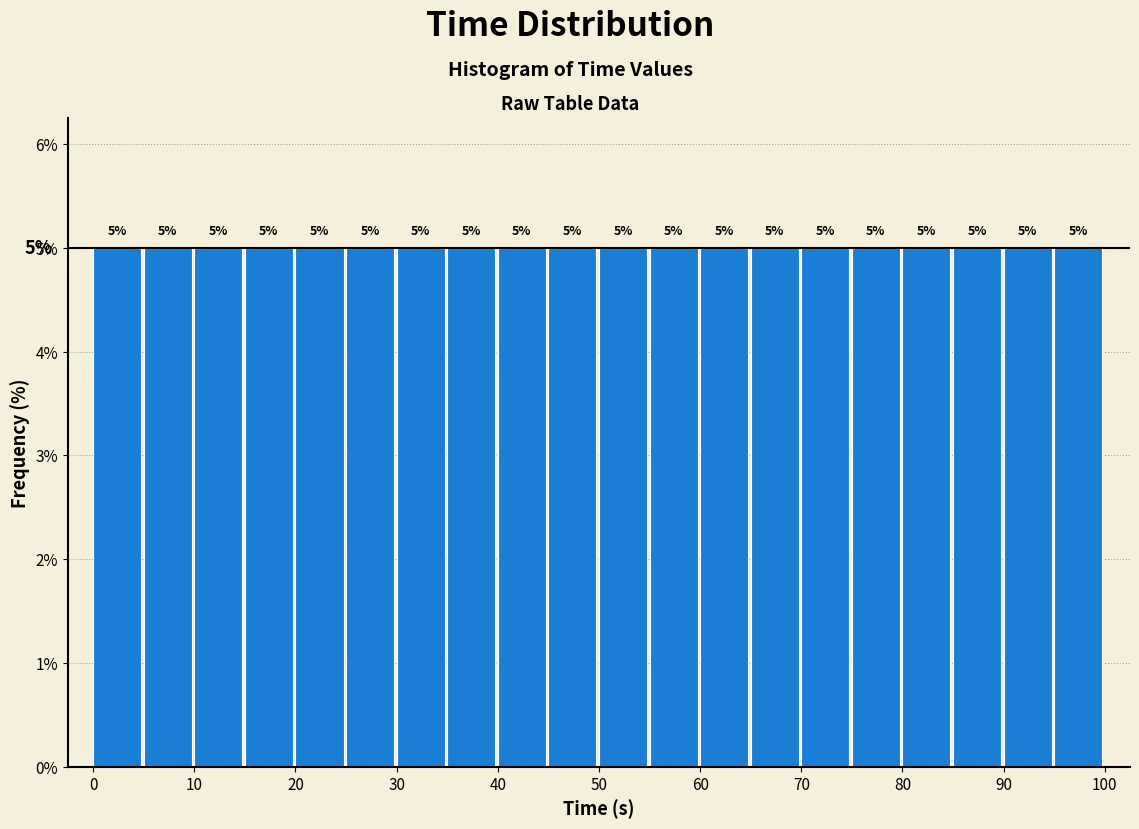

What is the height of the bar covering 5 to 10 on the x-axis? The bar edges are not printed on the chart, so give them approximately, as read against the axis.

5